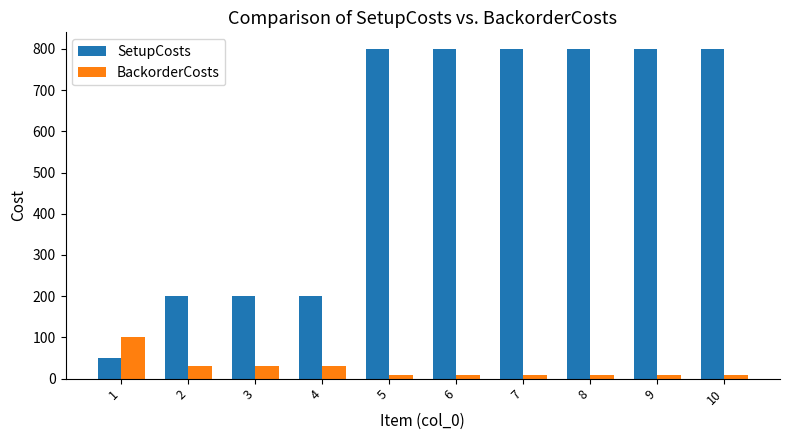

Rank the series at 3 from highest to lowest value.

SetupCosts, BackorderCosts